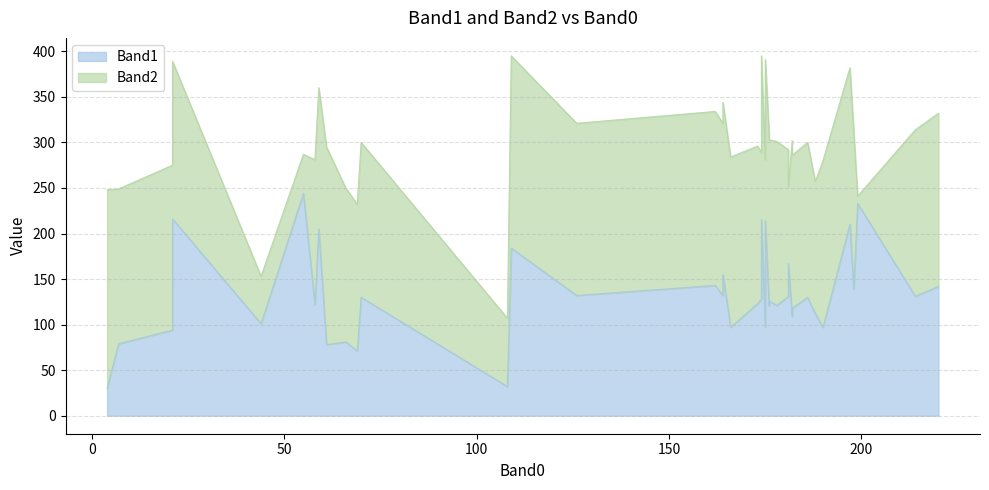

How many series are shown in this chart?

2